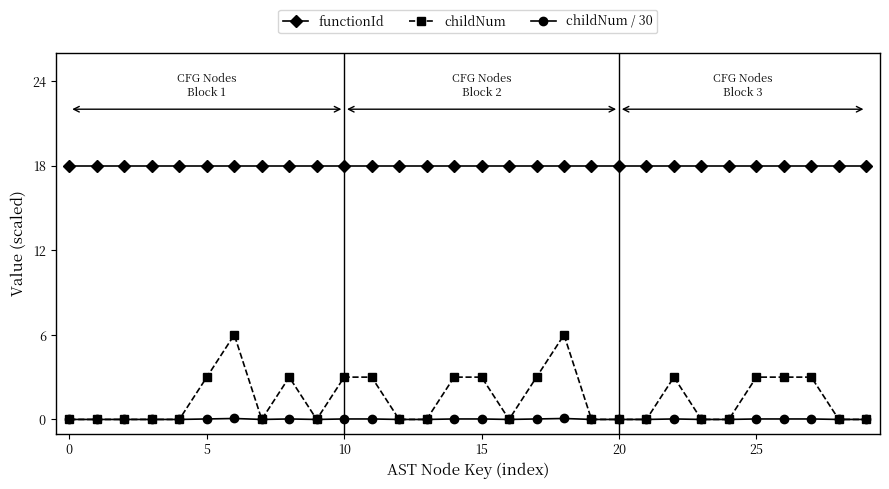

At how many categories does at least one series exceed 11?

30